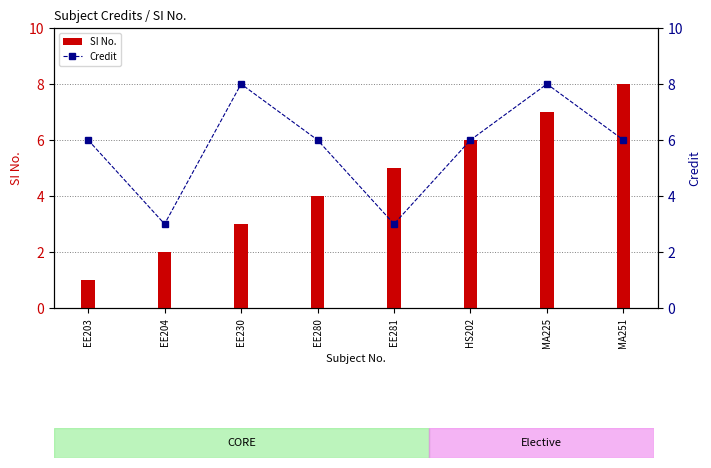

The Credit series shows 6 at MA251. True or false?

True